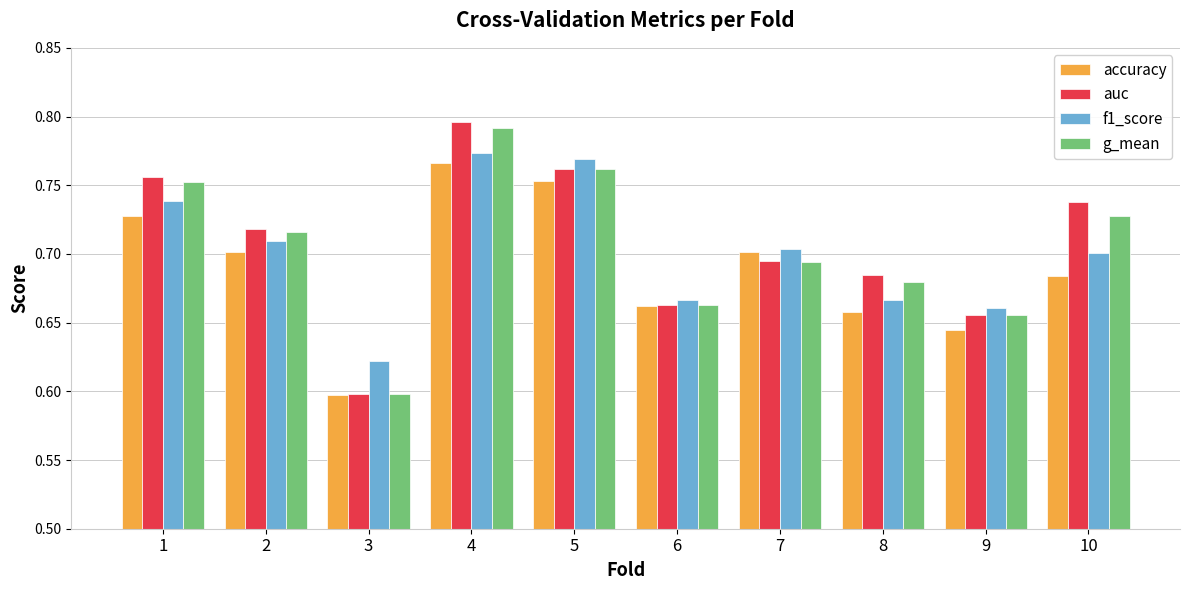

Which category has the highest value across all series?

4